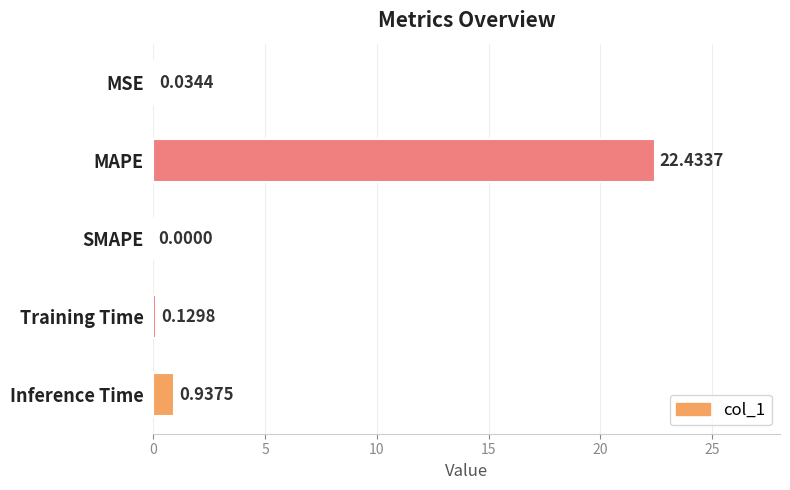

Between SMAPE and Inference Time, which is larger?

Inference Time